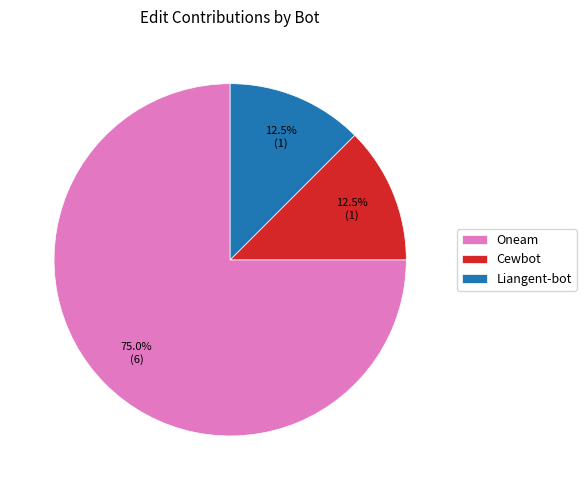

What percentage is NOT represented by Oneam?

25.0%